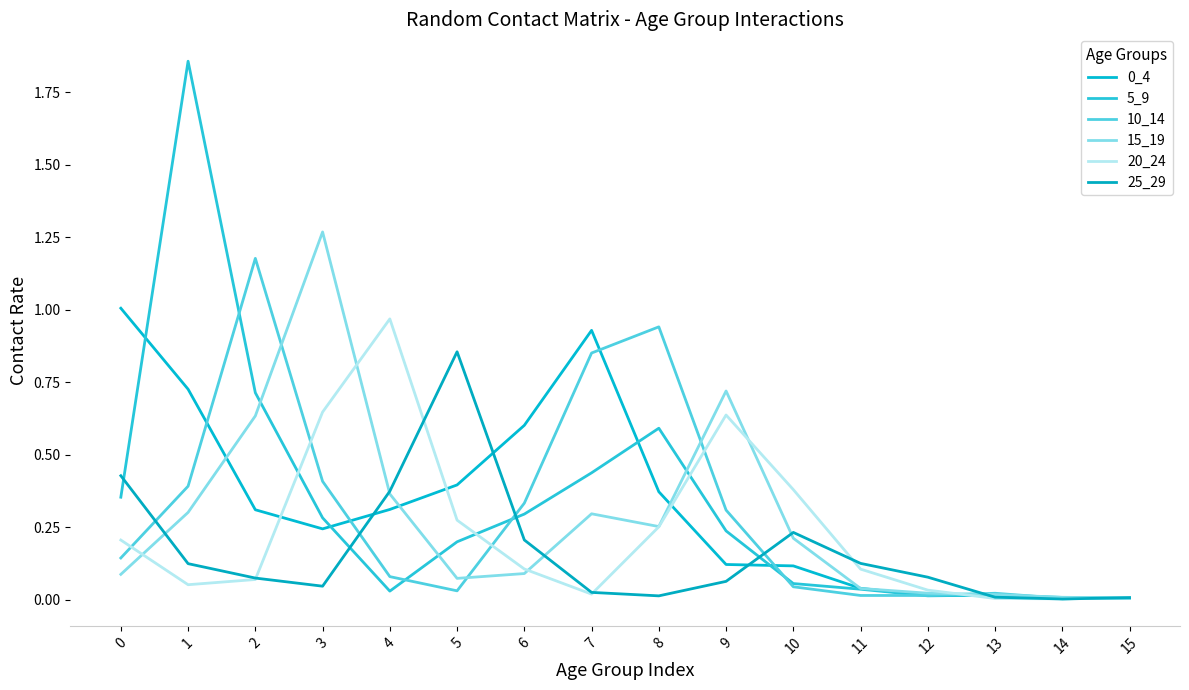

Which series has the widest spread of values?

5_9